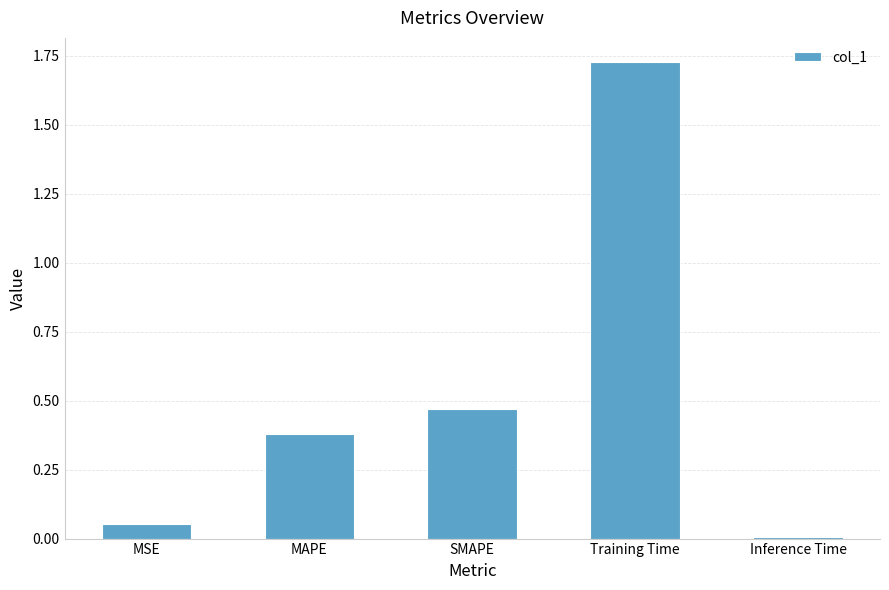

How many data points does each series have?

5